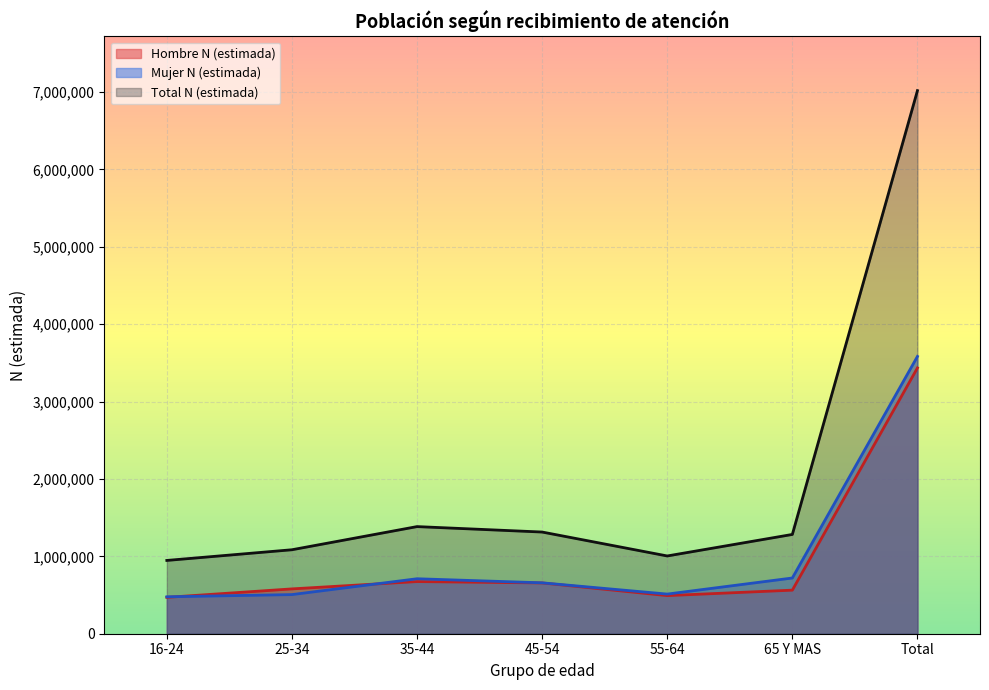

After their last crossing, which series has the higher values: Mujer N (estimada) or Hombre N (estimada)?

Mujer N (estimada)